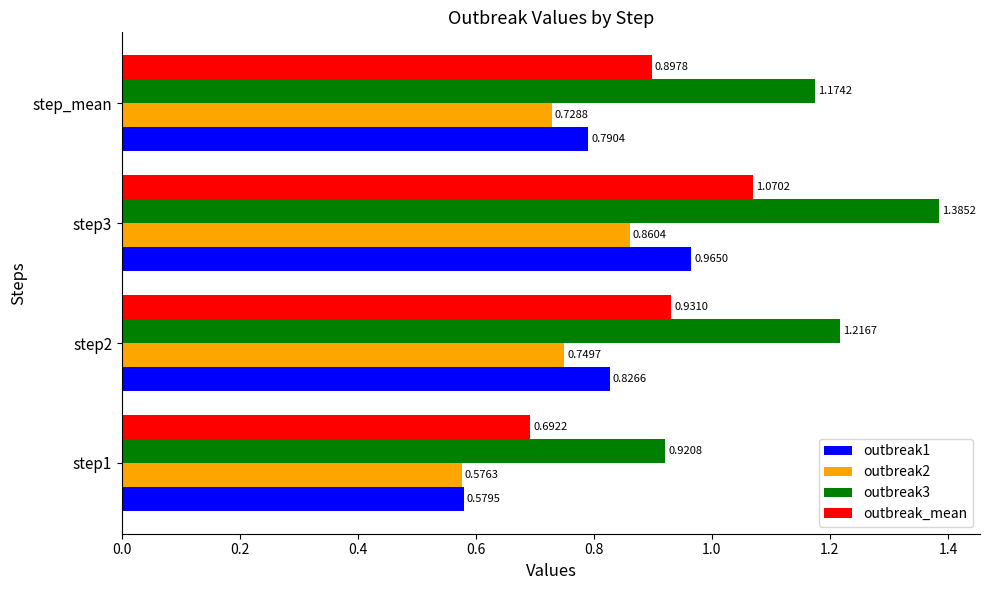

Is the value of outbreak3 at step2 greater than the value of outbreak2 at step3?

Yes